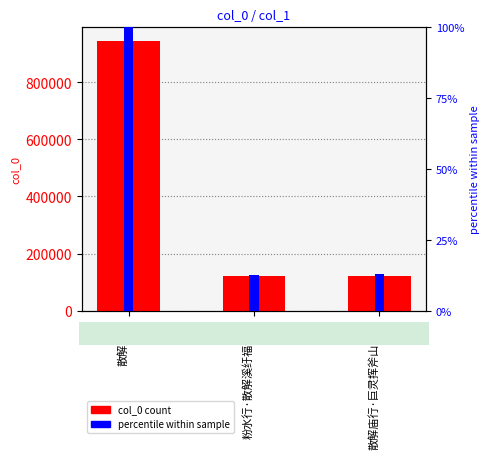

How many values in the col_0 count series exceed 120668?

1